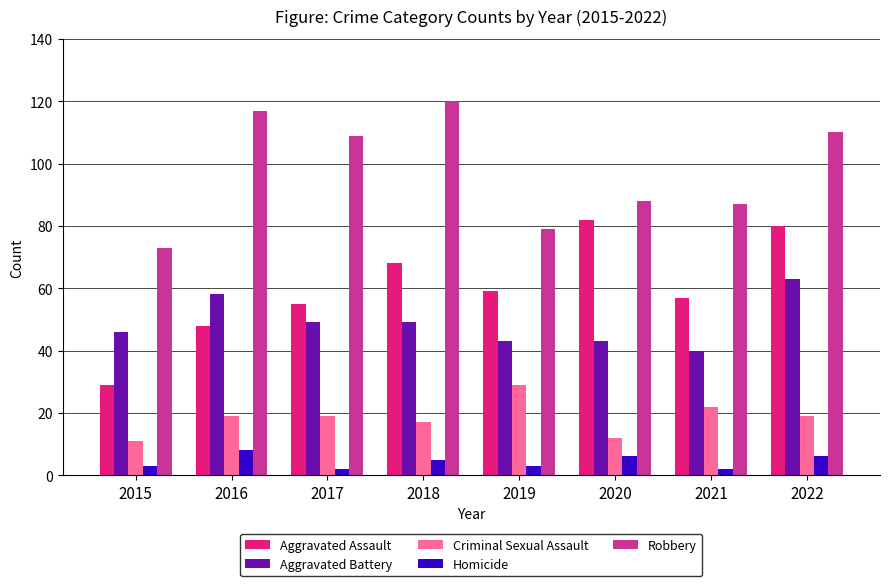

Reading left to right, transcribe all the data shown in this chart.

Aggravated Assault: 2015=29	2016=48	2017=55	2018=68	2019=59	2020=82	2021=57	2022=80
Aggravated Battery: 2015=46	2016=58	2017=49	2018=49	2019=43	2020=43	2021=40	2022=63
Criminal Sexual Assault: 2015=11	2016=19	2017=19	2018=17	2019=29	2020=12	2021=22	2022=19
Homicide: 2015=3	2016=8	2017=2	2018=5	2019=3	2020=6	2021=2	2022=6
Robbery: 2015=73	2016=117	2017=109	2018=120	2019=79	2020=88	2021=87	2022=110